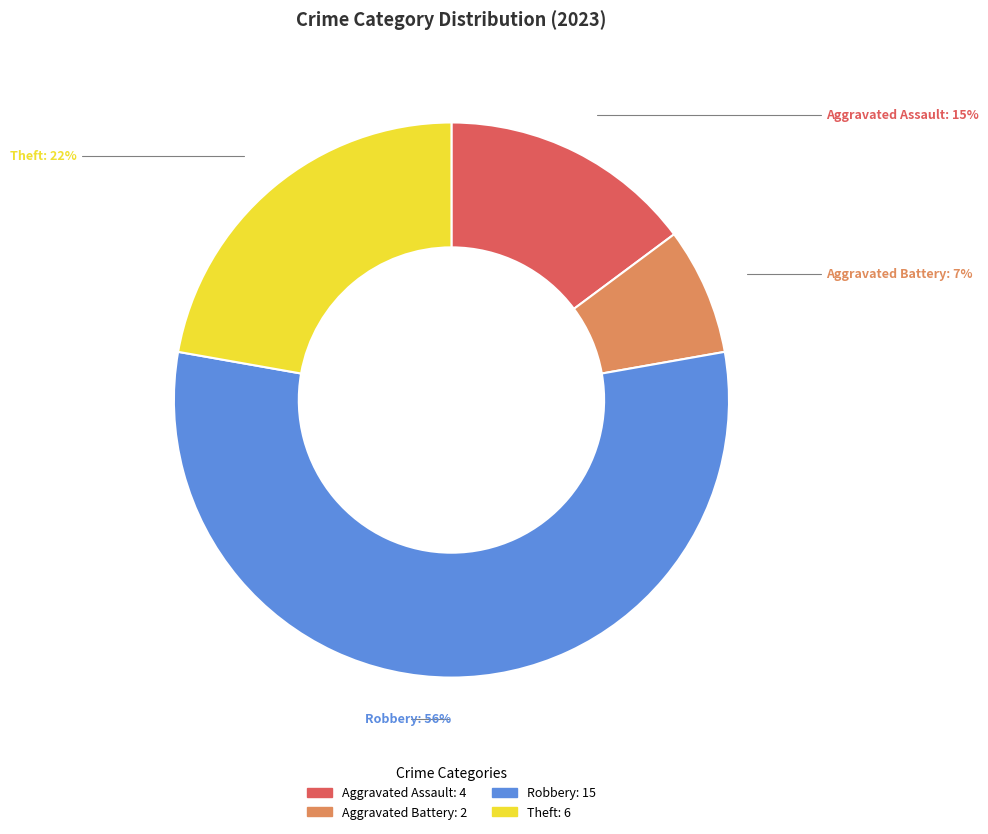

Rank the categories by value from lowest to highest.

Aggravated Battery, Aggravated Assault, Theft, Robbery